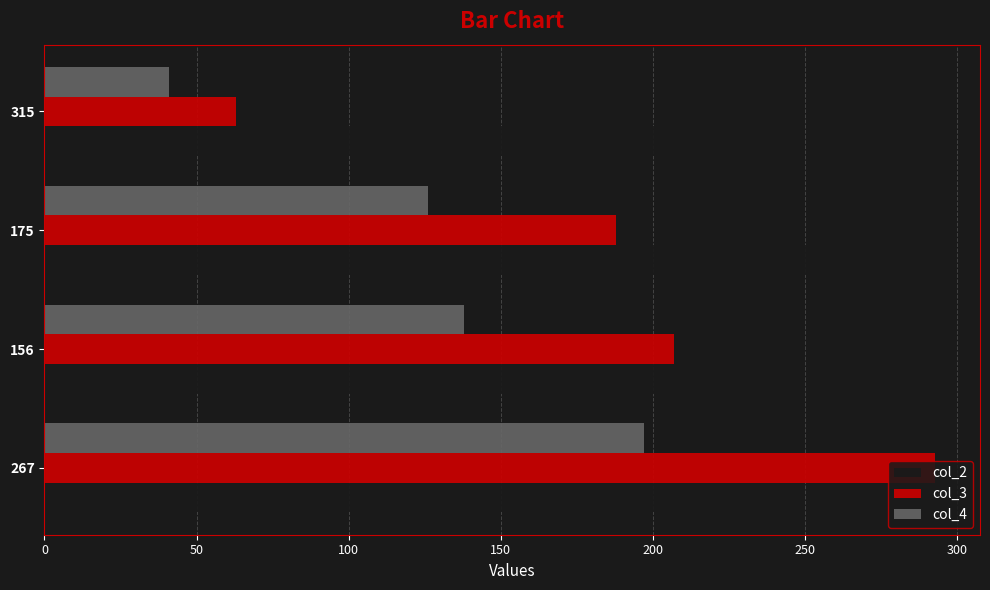

Which series has the largest total across all categories?

col_2